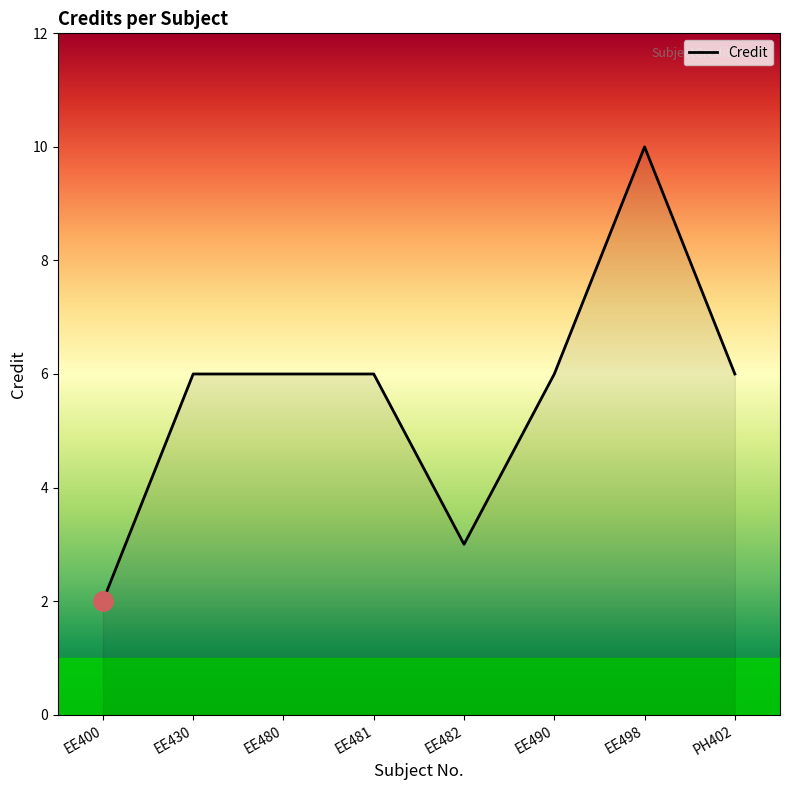

Reading right to left, transcribe all the data shown in this chart.

PH402=6	EE498=10	EE490=6	EE482=3	EE481=6	EE480=6	EE430=6	EE400=2